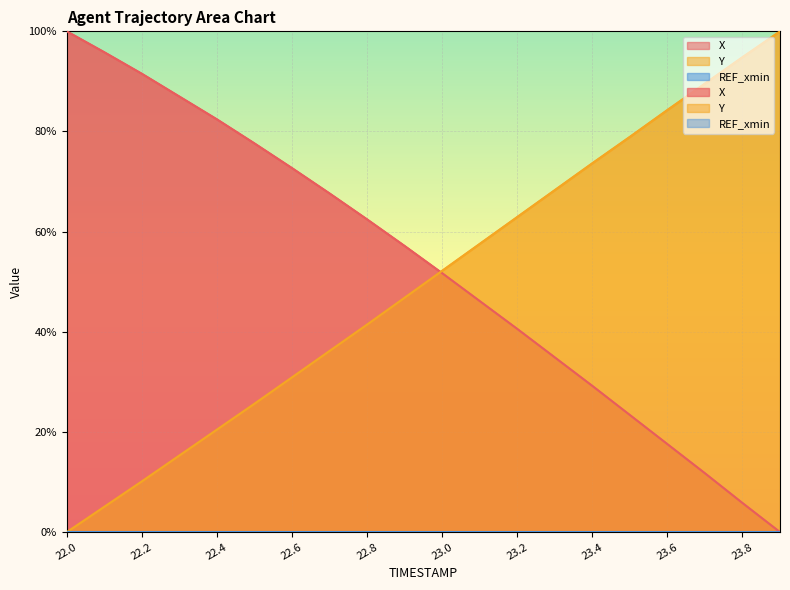

Reading right to left, extract all data points from this chart.

X: 0.0	5.8	11.8	17.6	23.4	29.2	34.9	40.6	46.1	51.7	57.1	62.5	67.6	72.7	77.6	82.4	87.0	91.5	95.8	100.0
Y: 100.0	94.8	89.6	84.3	78.9	73.7	68.3	62.9	57.6	52.2	46.8	41.5	36.2	30.9	25.6	20.5	15.3	10.1	5.1	0.0